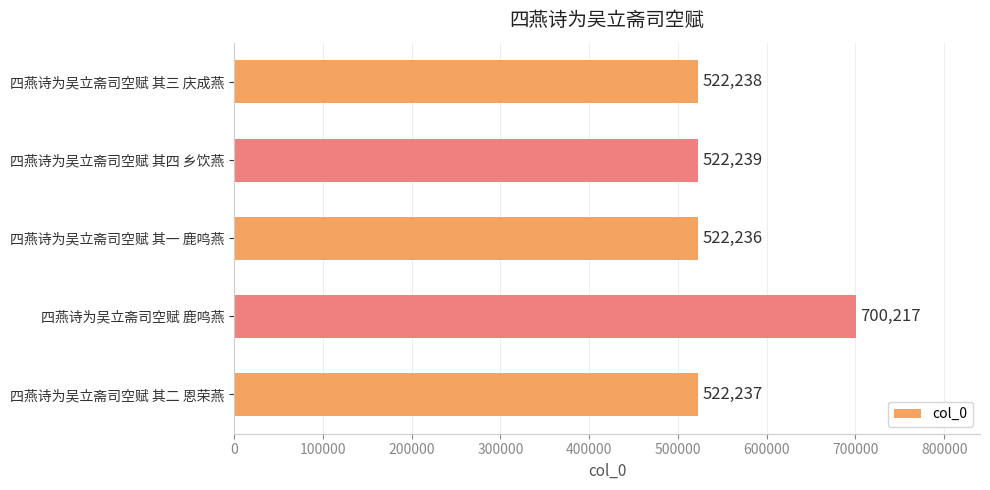

Does the chart contain any negative values?

No